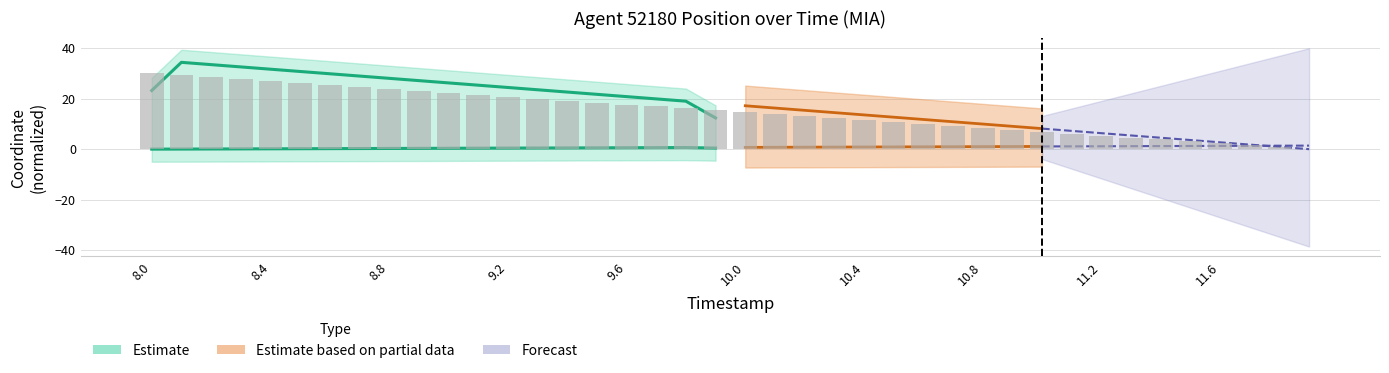

Where does the data first go above 15?

8.0